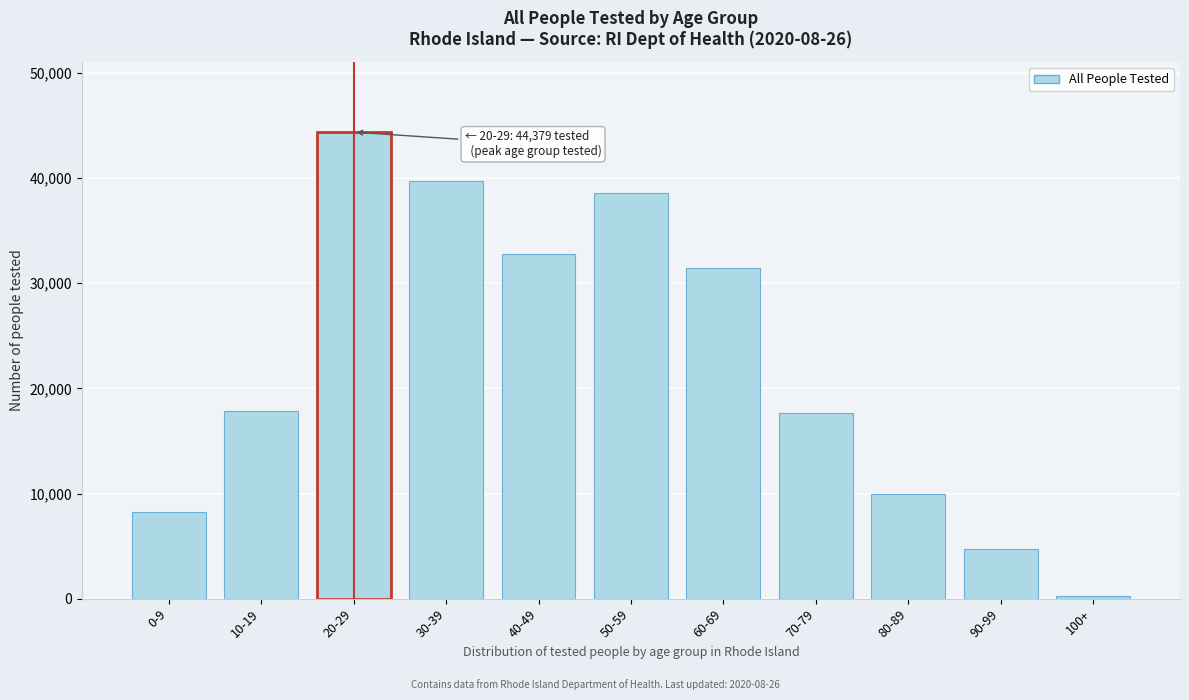

Reading left to right, extract all data points from this chart.

8248	17878	44379	39705	32763	38553	31448	17646	9919	4736	271